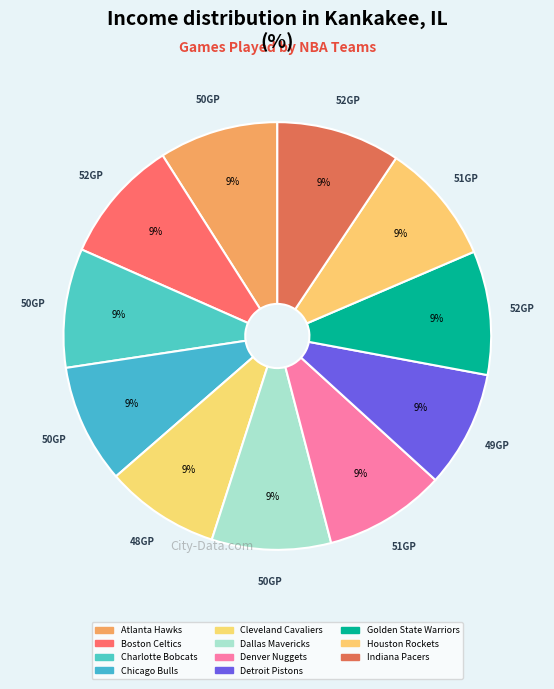

How many segments does this pie chart have?

11